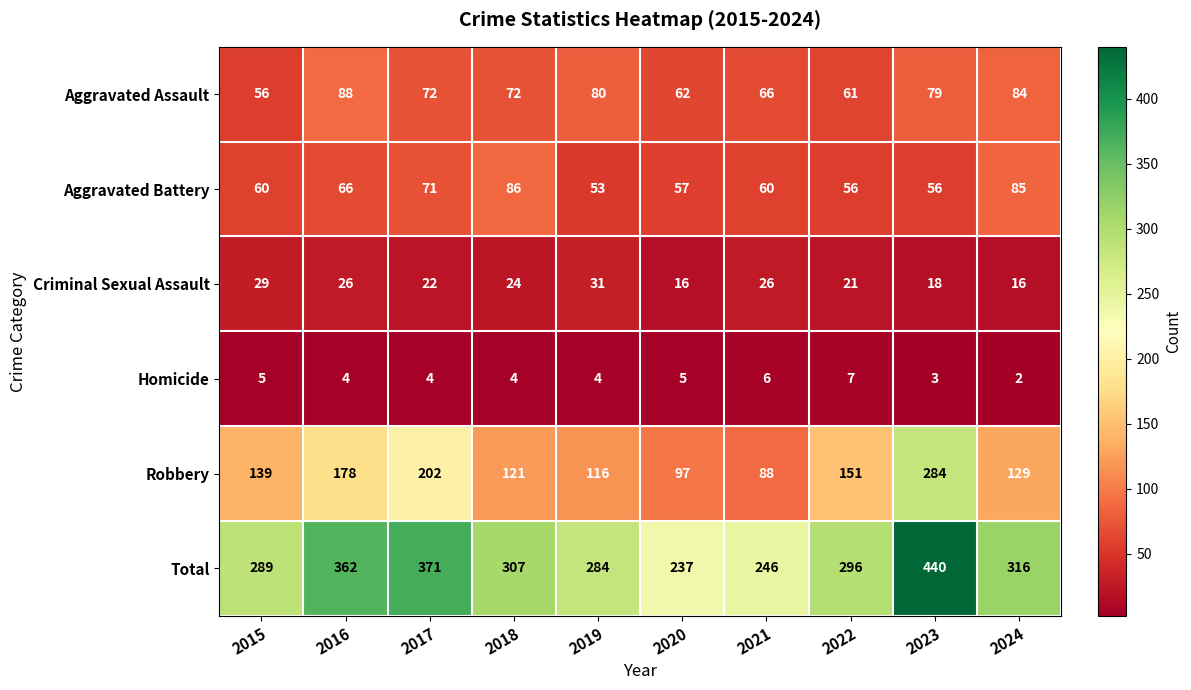

What is the minimum value shown in the chart?

2